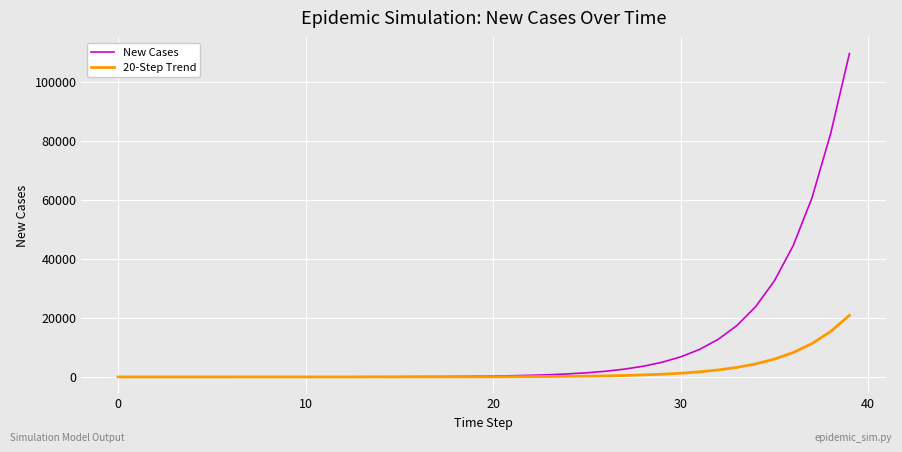

What is the greatest value displayed?

109462.5